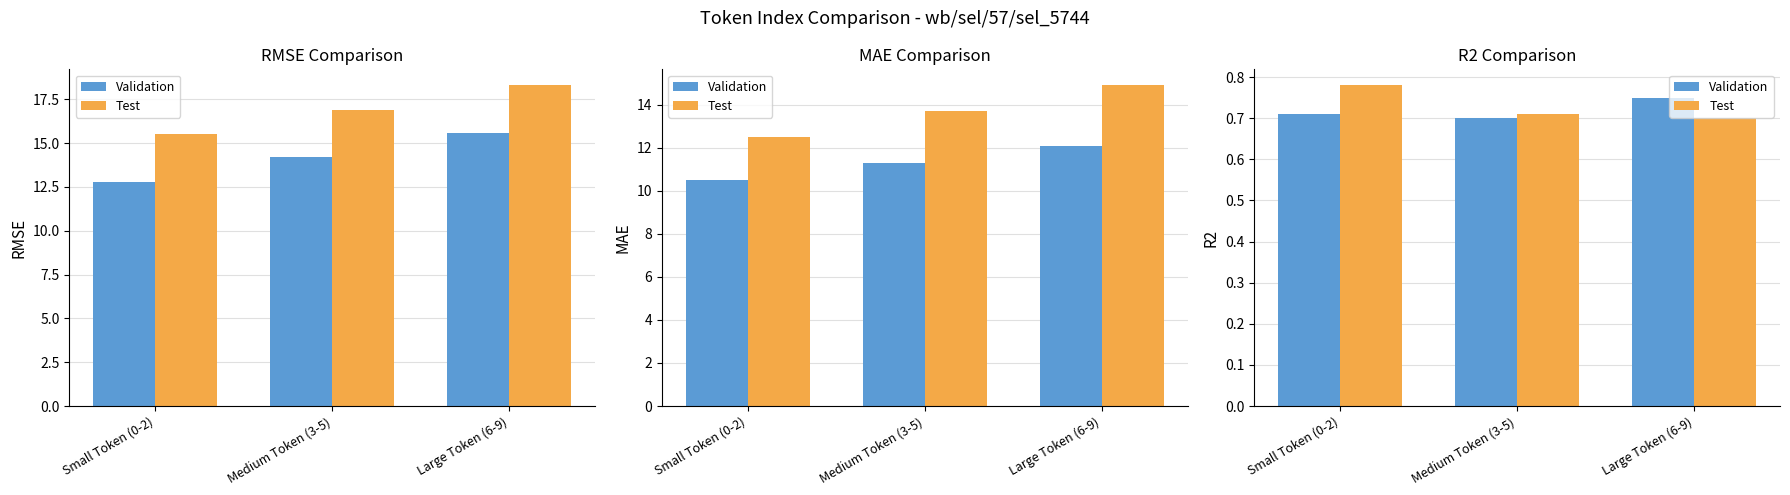

Rank the series at Medium Token (3-5) from highest to lowest value.

Test, Validation